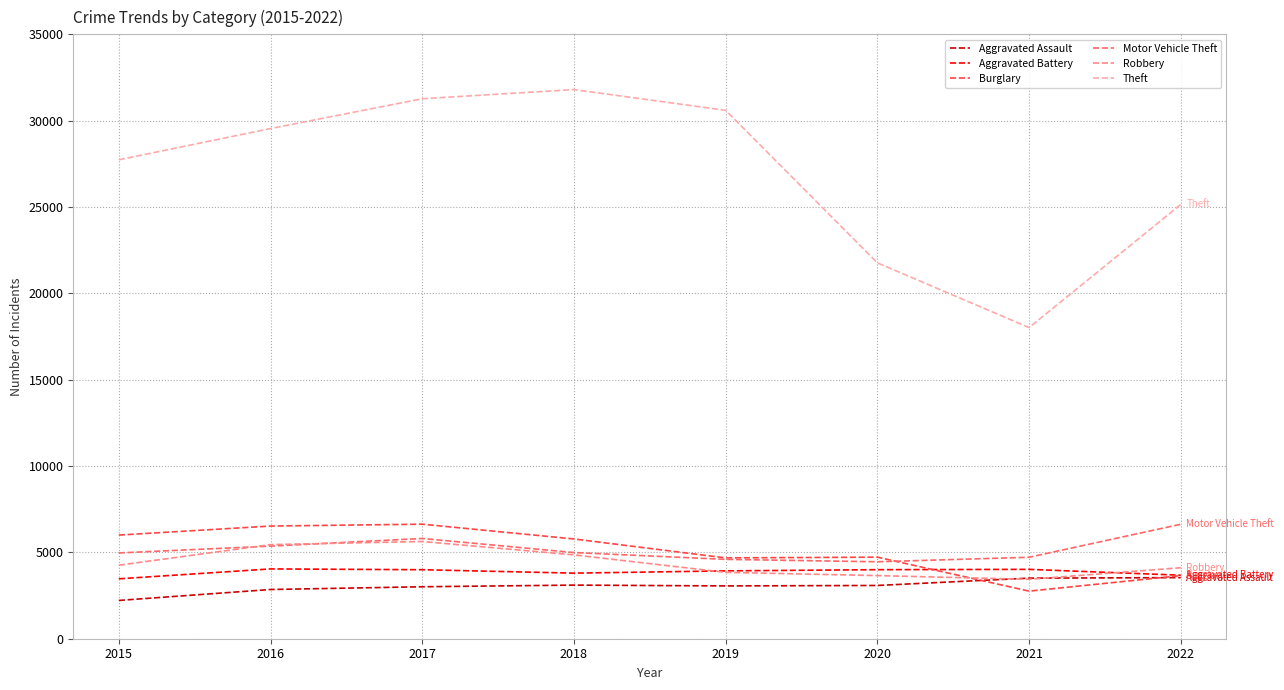

True or false: Motor Vehicle Theft has more than 2 points higher than both neighbors.

False